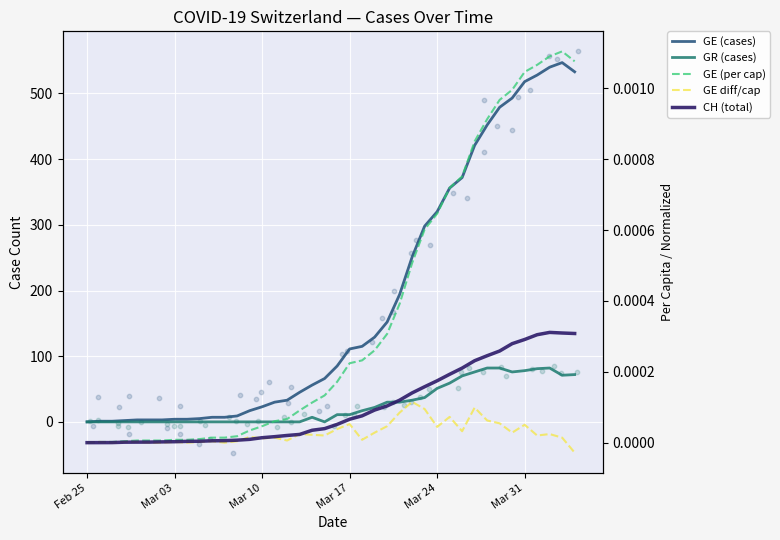

Which series reaches the maximum Y coordinate?

GE (cases)